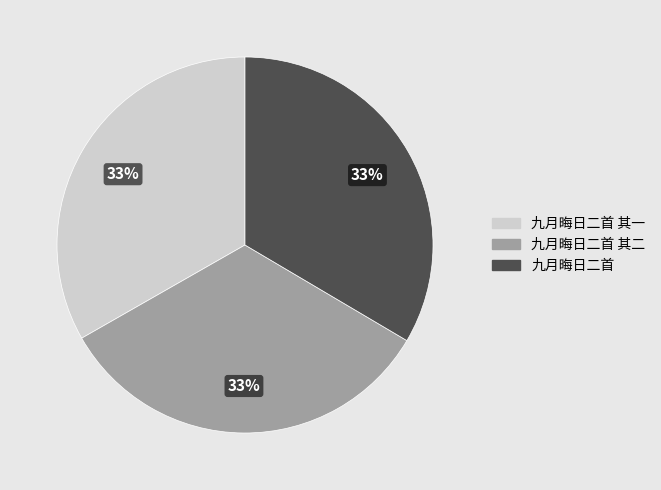

To the nearest percent, what portion does 九月晦日二首 其一 represent?

33%